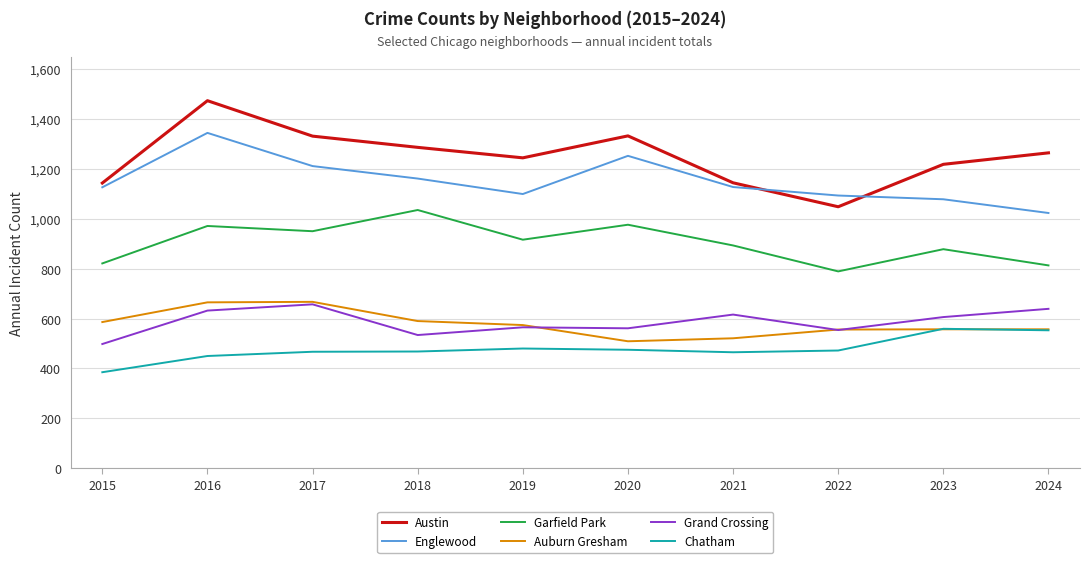

The value of Chatham at 2020 is 475. True or false?

True